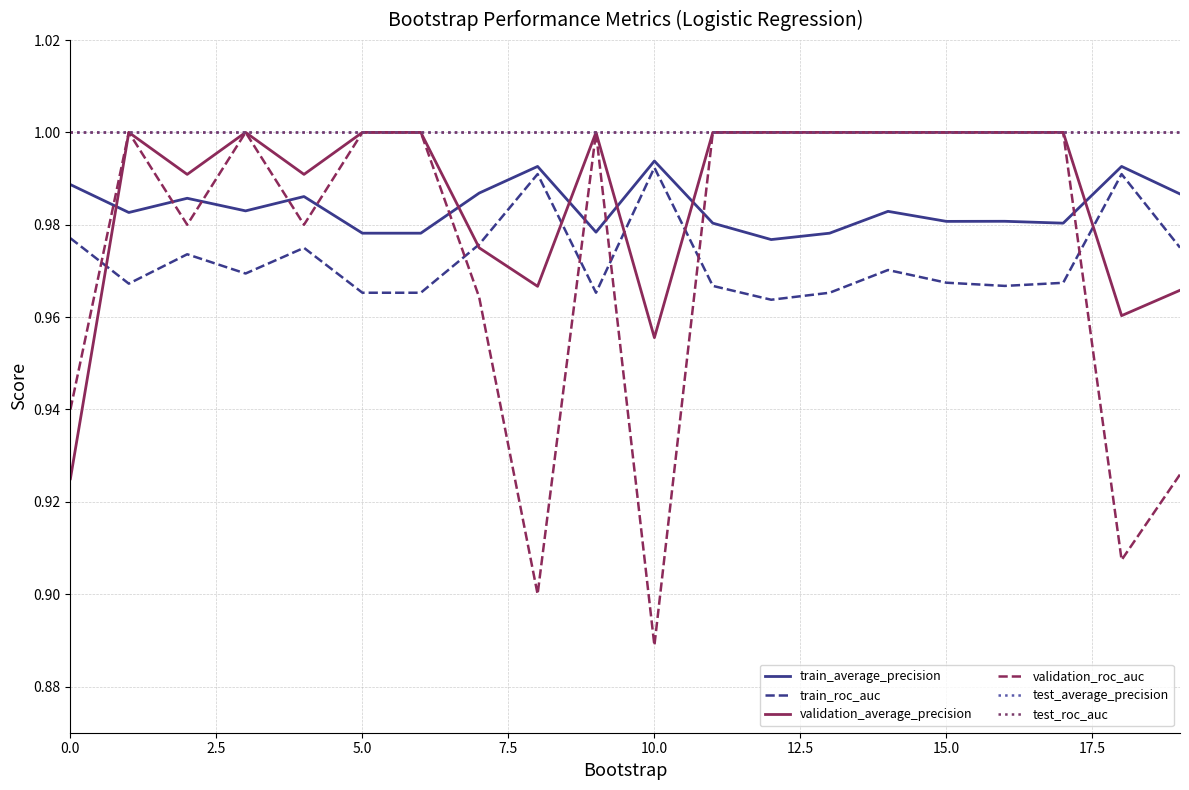

True or false: test_roc_auc has more than 2 points higher than both neighbors.

False